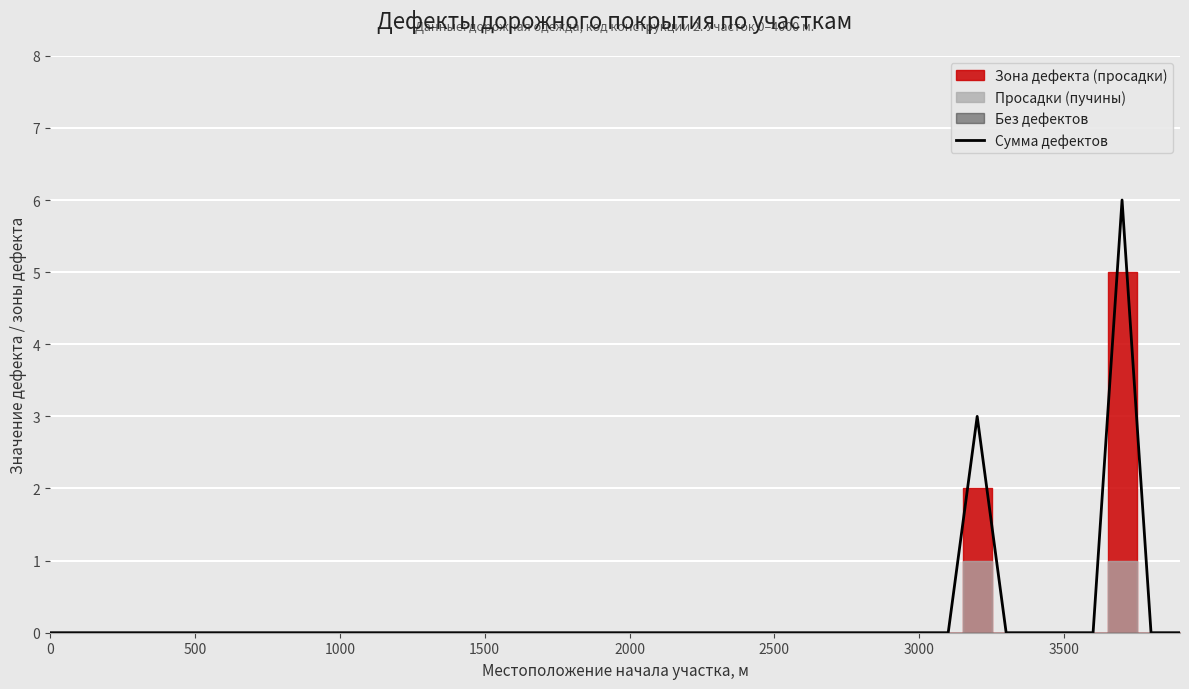

What is the highest value of the Сумма дефектов series?

6